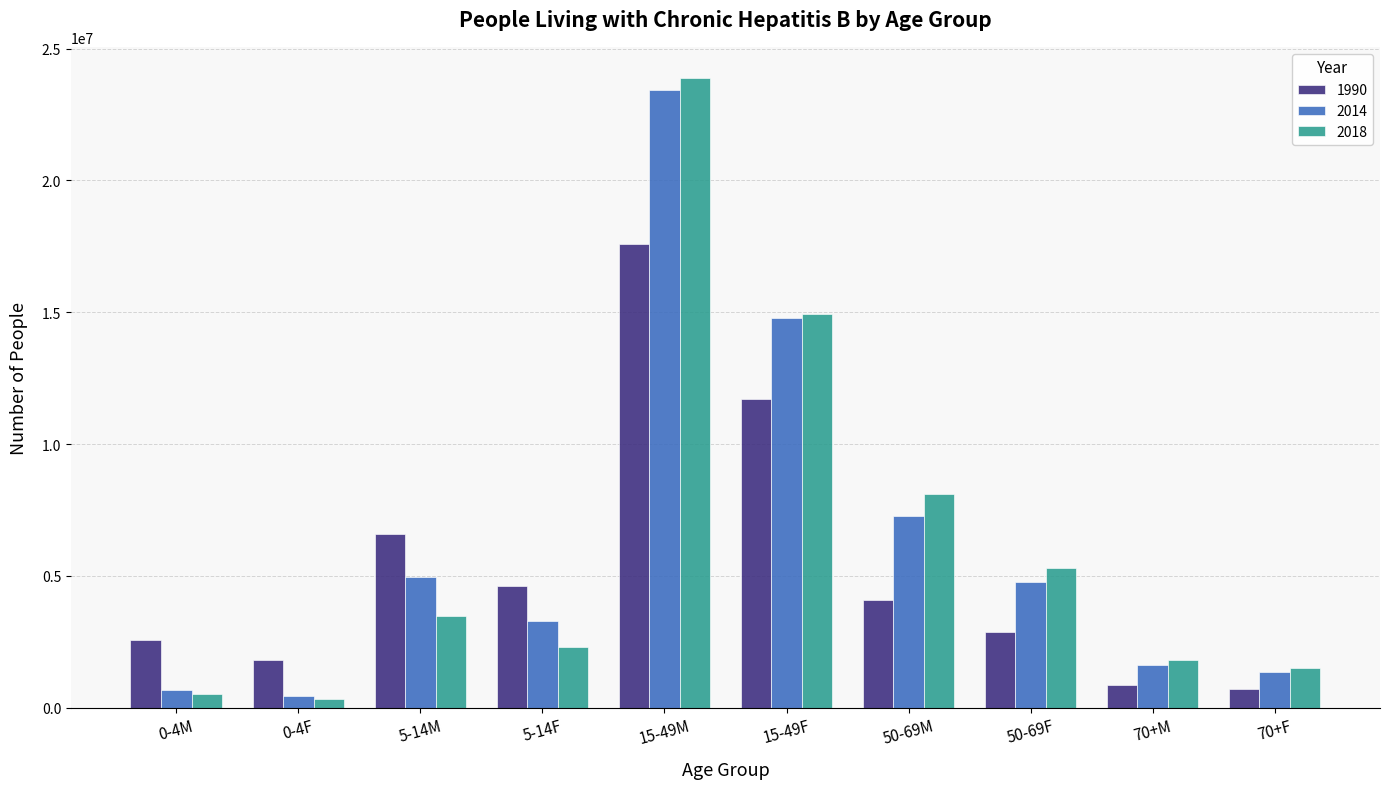

What is the spread (max minus min) of values at 50-69M?

4022740.5